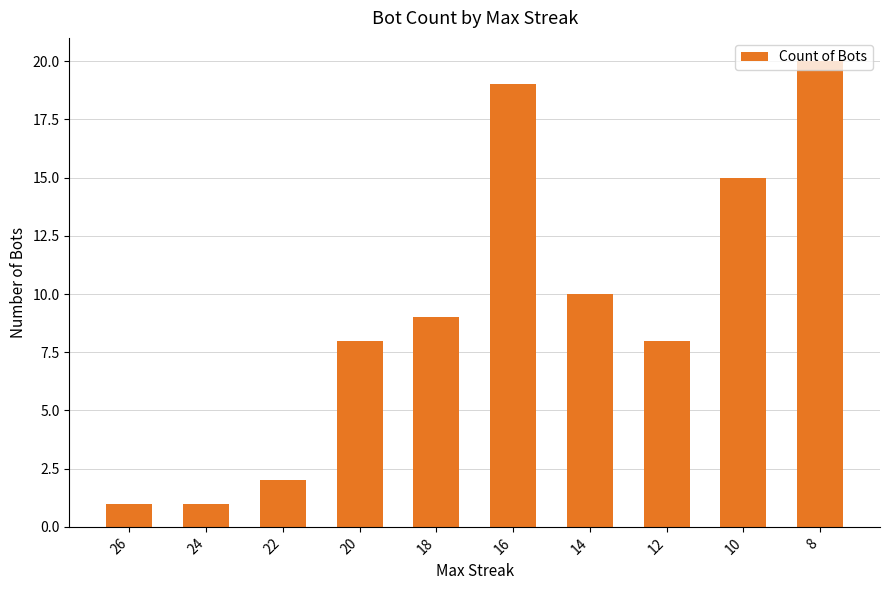

What is the value of the 6th bar from the left?

19